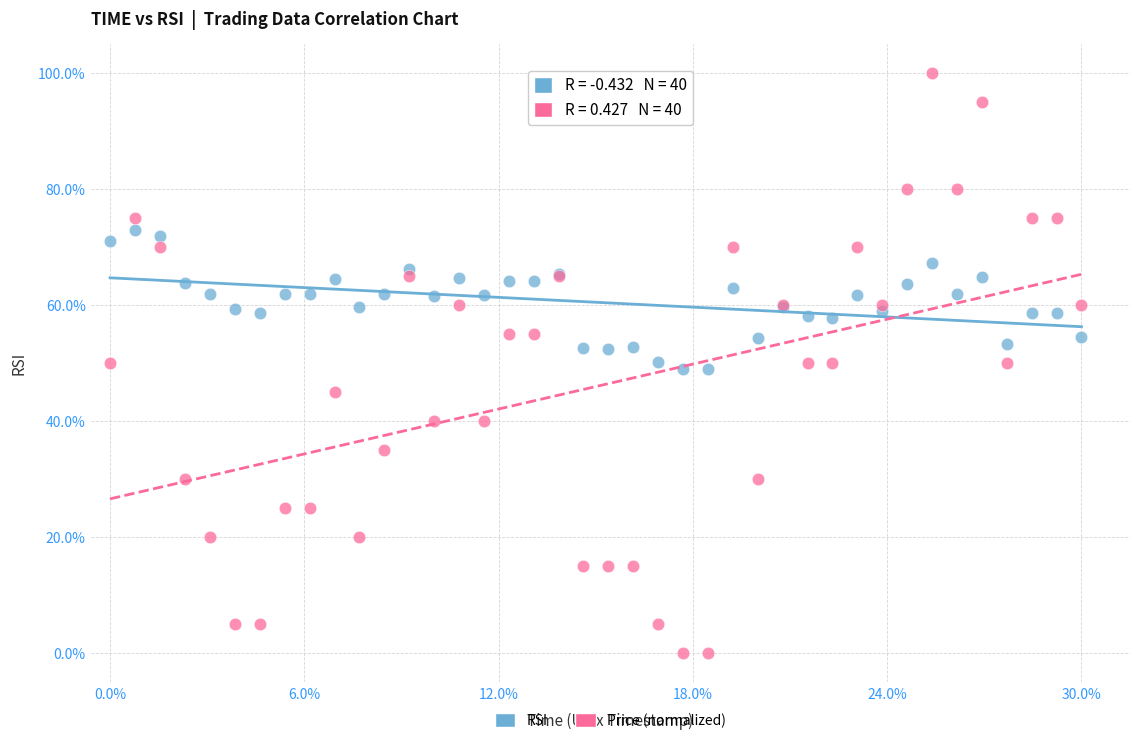

What are all the series names shown in the legend?

RSI, Price (normalized)